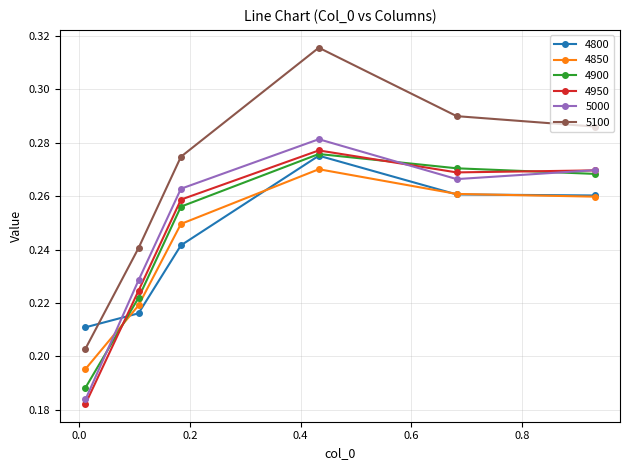

True or false: 4850 and 5100 cross at least once.

False